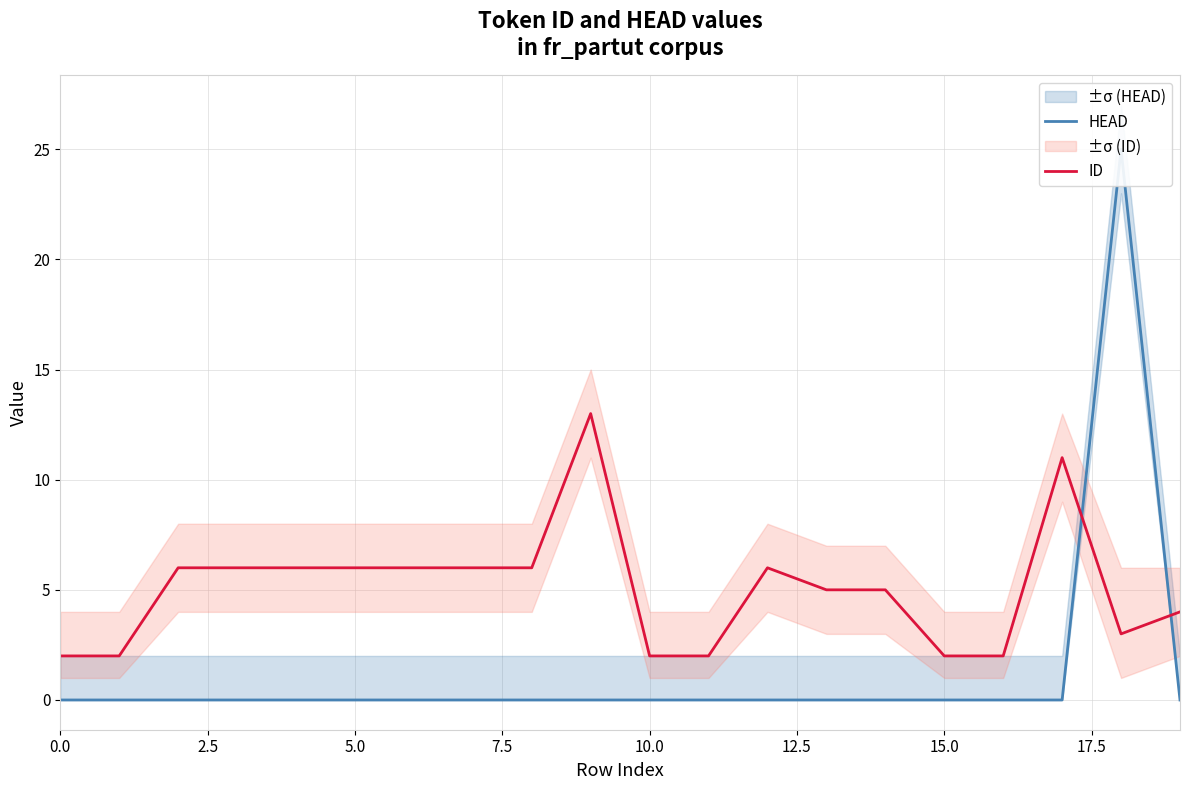

How many series are shown in this chart?

2